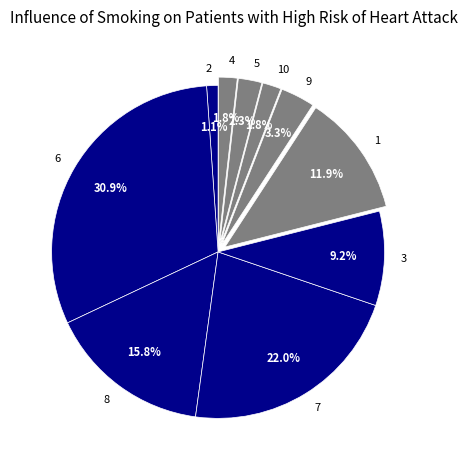

Approximately how many times larger is the value at 6 compared to 3?

3.4